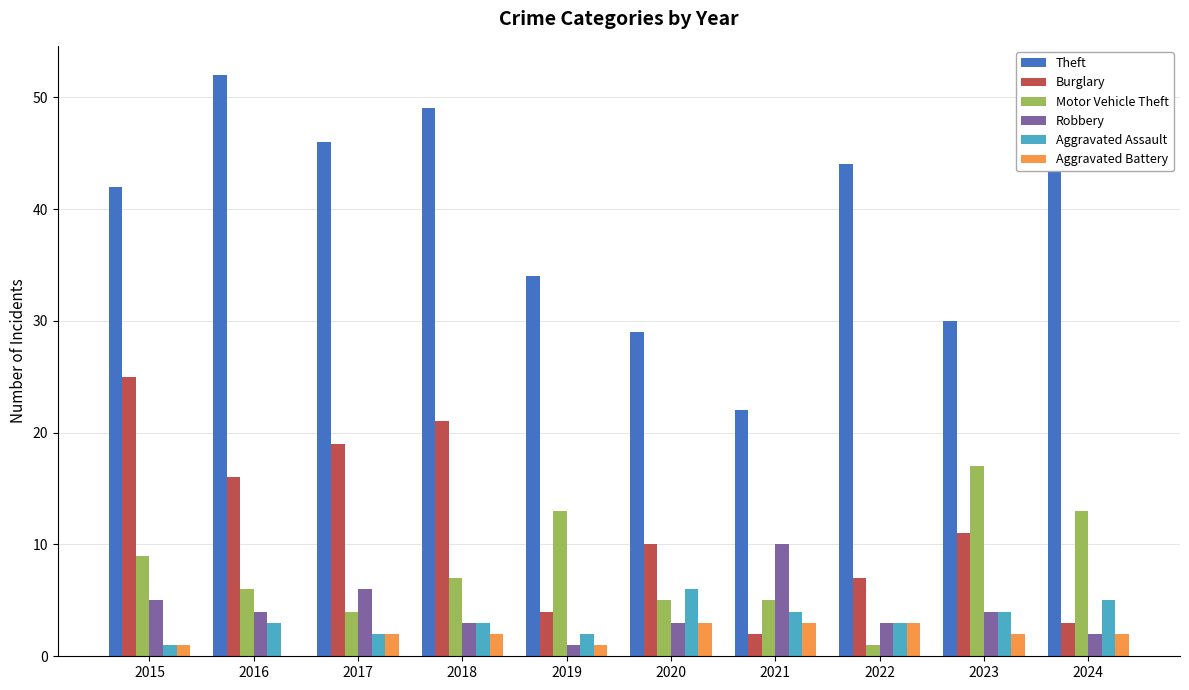

Which series has the widest spread of values?

Theft